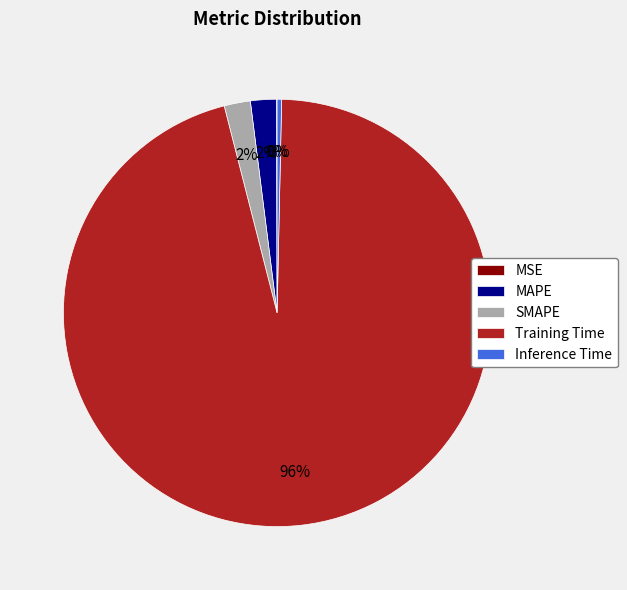

Which slice is the largest?

Training Time